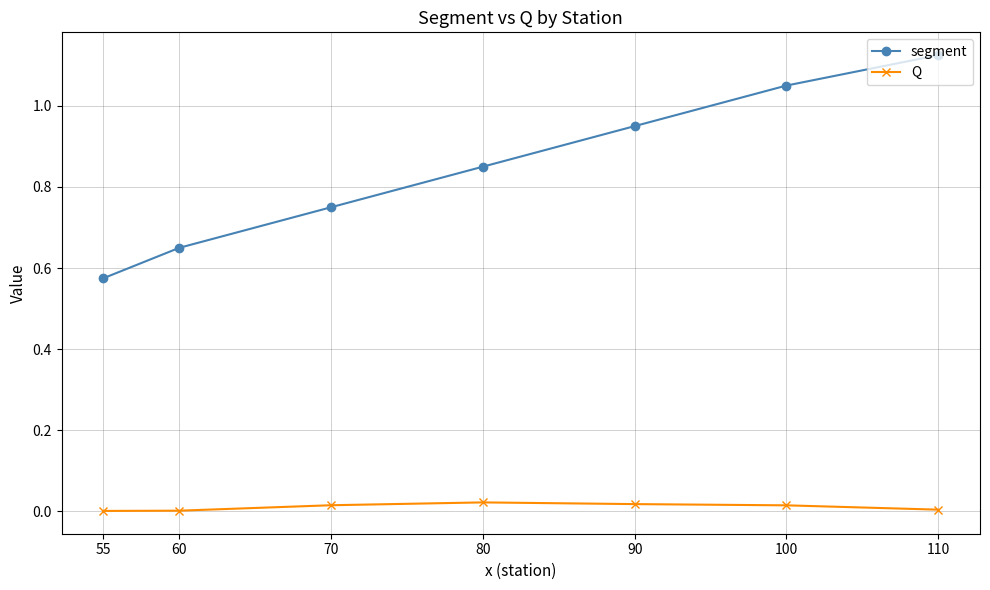

How many lines are shown in the chart?

2